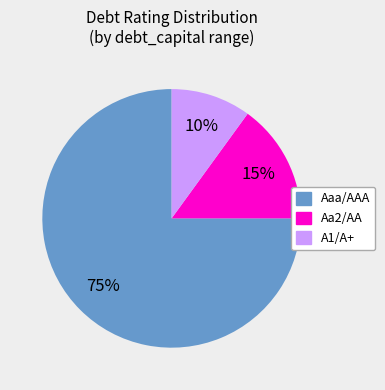

To the nearest percent, what percentage of the pie is A1/A+?

10%